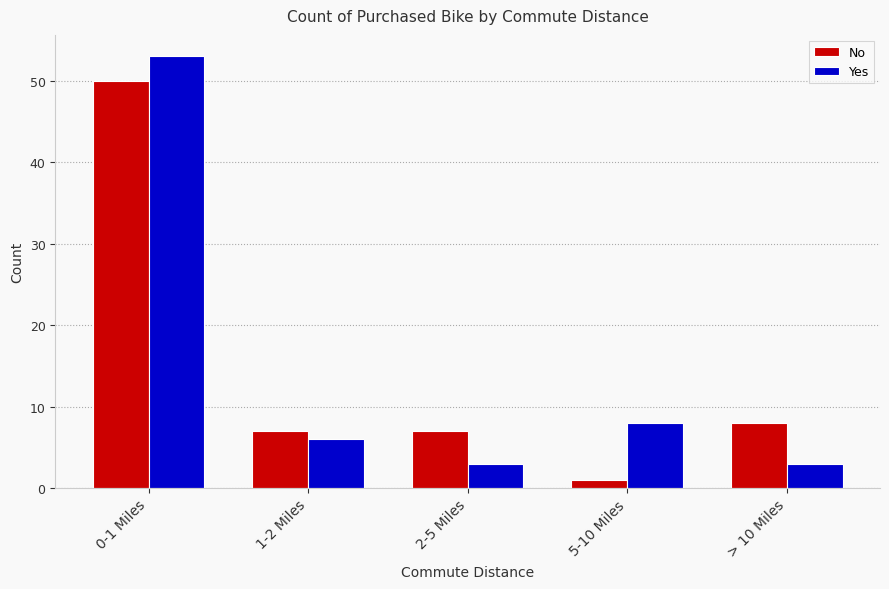

The value of Yes at 0-1 Miles is 81. True or false?

False